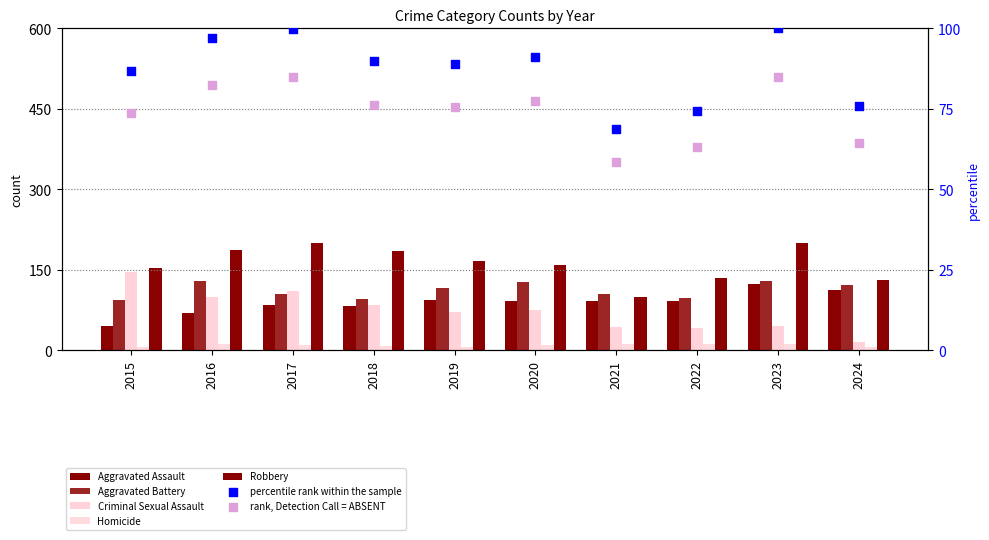

At how many categories does at least one series exceed 42?

10